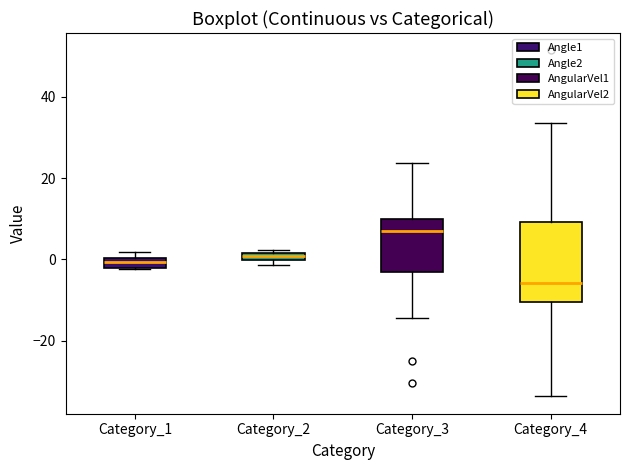

Which box's median line is the lowest?

Category_4